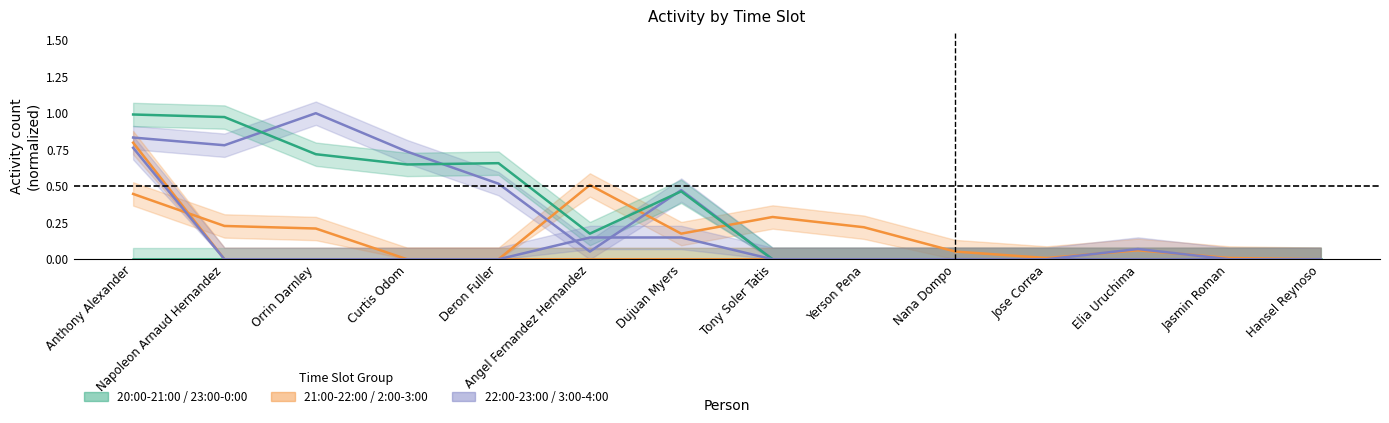

Is the value of 2:00-3:00 at Nana Dompo greater than the value of 22:00-23:00 at Dujuan Myers?

No